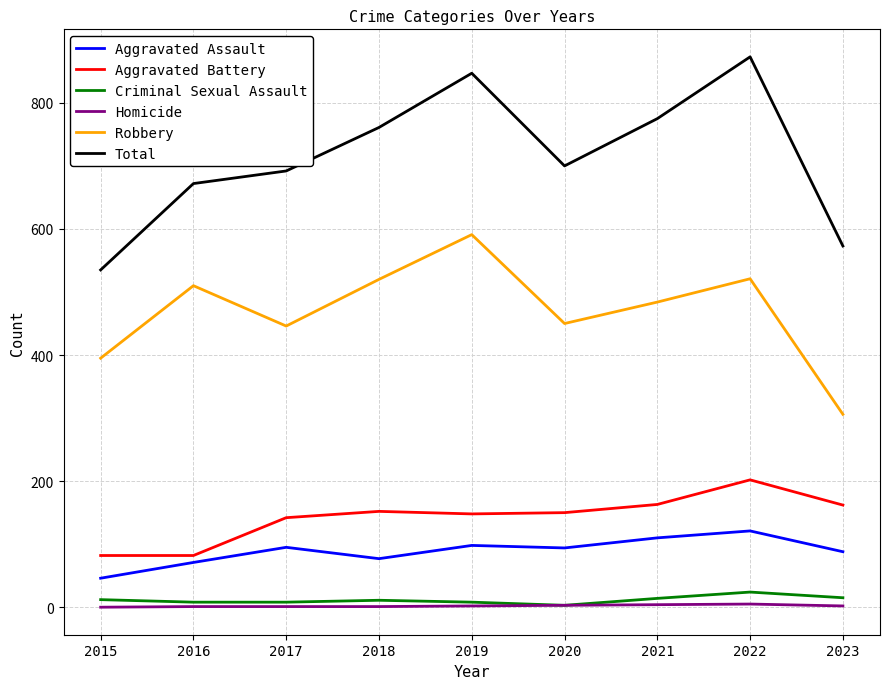

True or false: Total has a value of 877 at 2015.

False